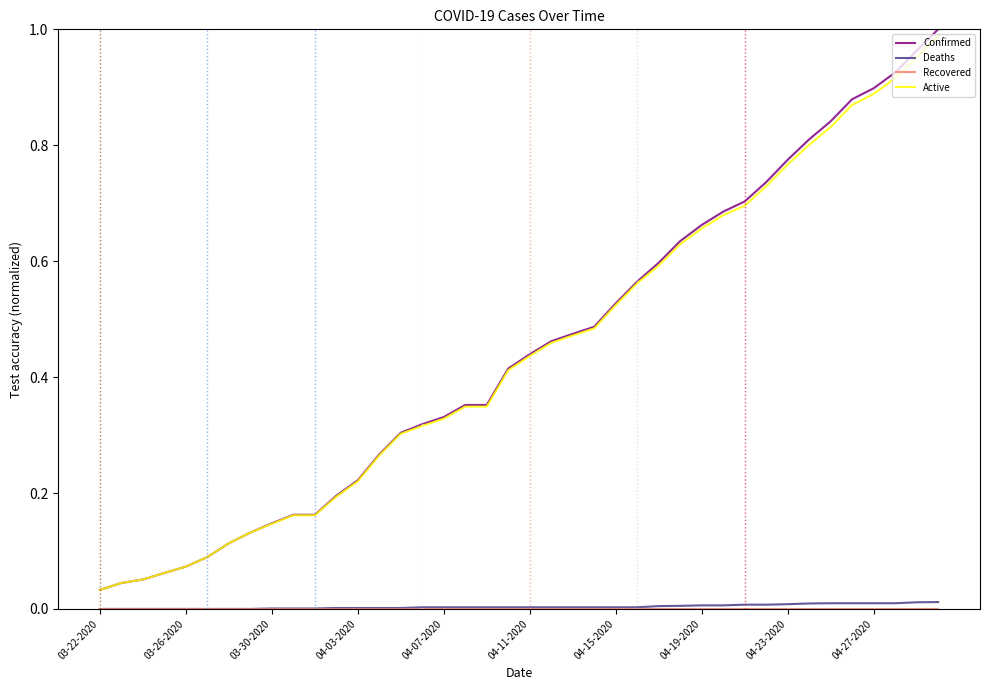

True or false: Confirmed and Deaths cross at least once.

False